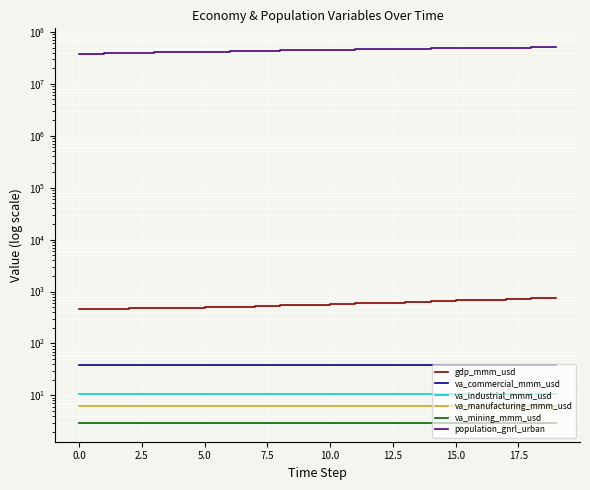

Is the value of va_commercial_mmm_usd at 20.0 greater than the value of va_industrial_mmm_usd at 10?

Yes